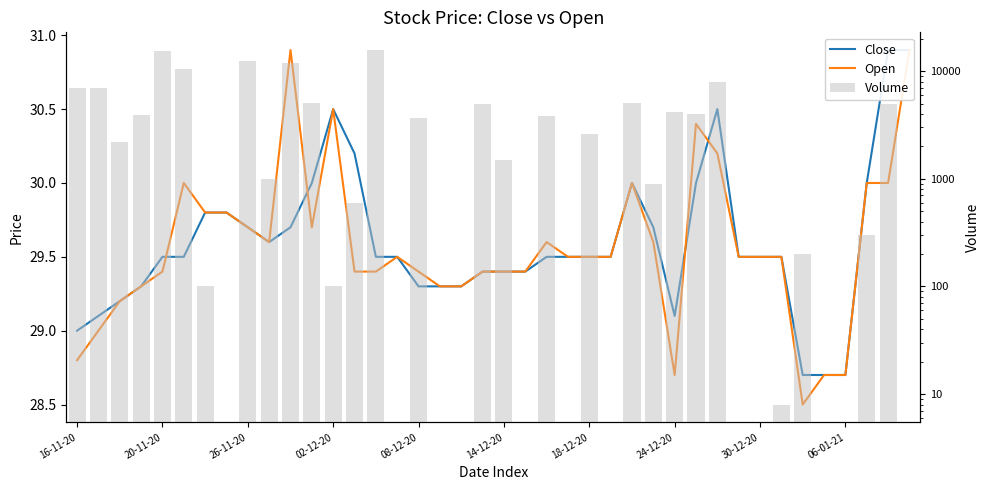

Is the value of Volume at 38 greater than the value of Close at 37?

Yes